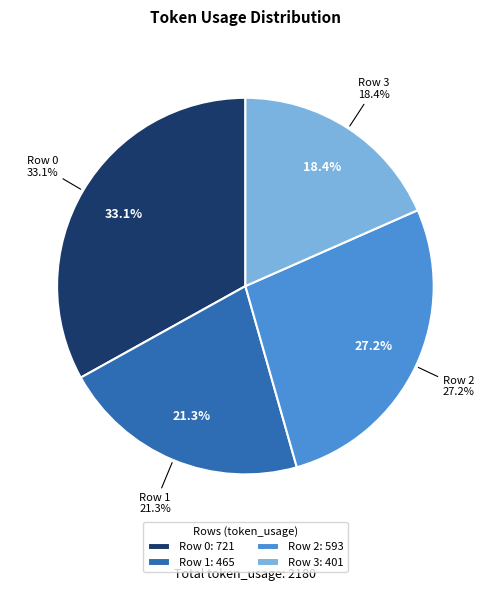

Does any single category account for the majority?

No